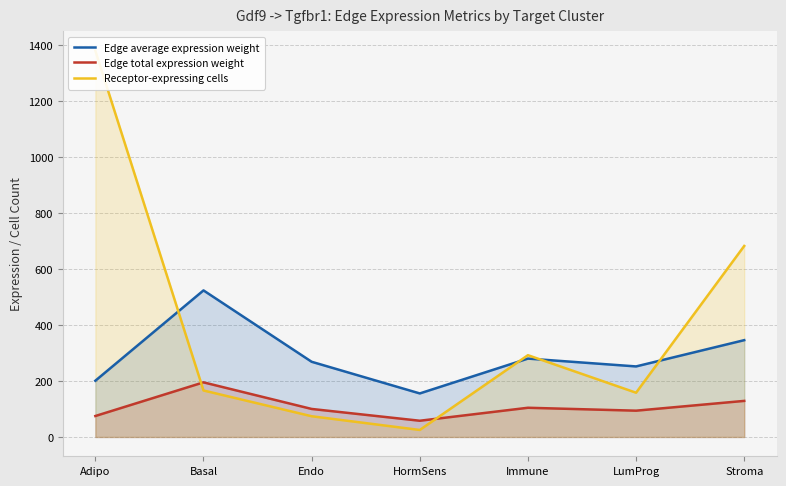

Reading right to left, extract all data points from this chart.

Edge average expression weight: Stroma=345.7	LumProg=251.9	Immune=279.9	HormSens=155.4	Endo=268.5	Basal=523.3	Adipo=200.8
Edge total expression weight: Stroma=128.8	LumProg=93.9	Immune=104.3	HormSens=57.9	Endo=100.1	Basal=195.0	Adipo=74.8
Receptor-expressing cells: Stroma=682.0	LumProg=158.0	Immune=292.0	HormSens=25.0	Endo=74.0	Basal=166.0	Adipo=1379.0